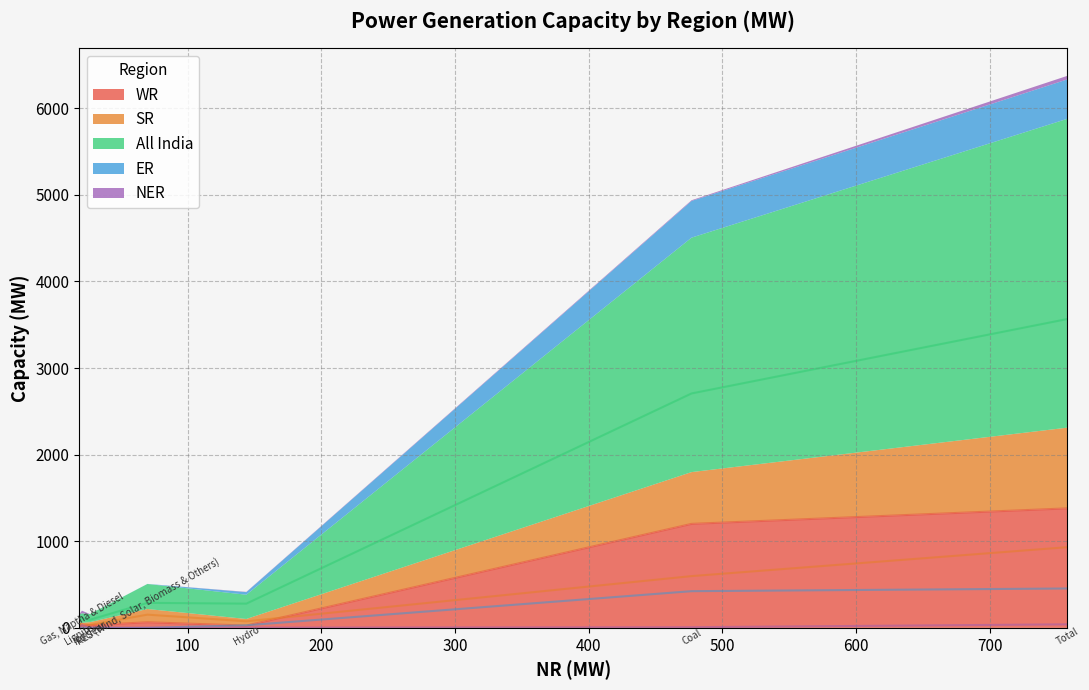

How many categories are shown in the chart?

7